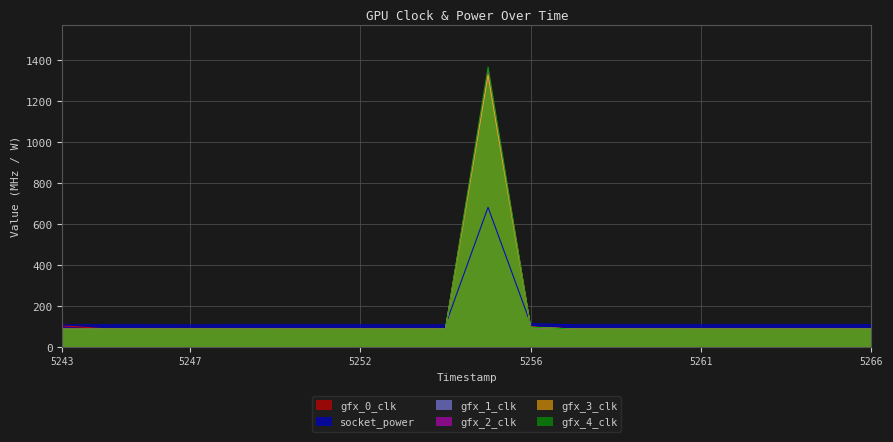

Which category has the highest value in the gfx_3_clk series?

1743865255